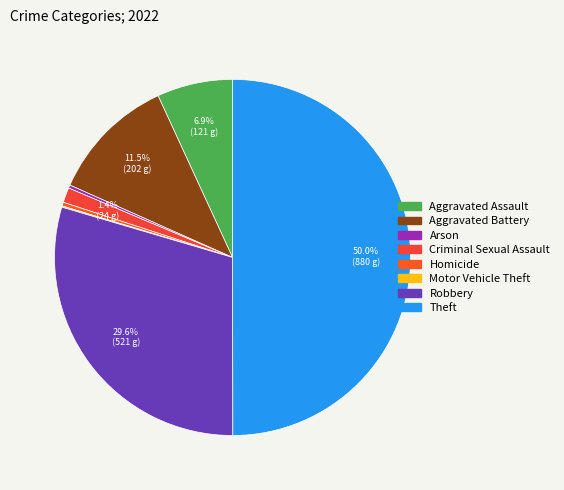

Is the sum of Aggravated Battery and Homicide greater than half?

No